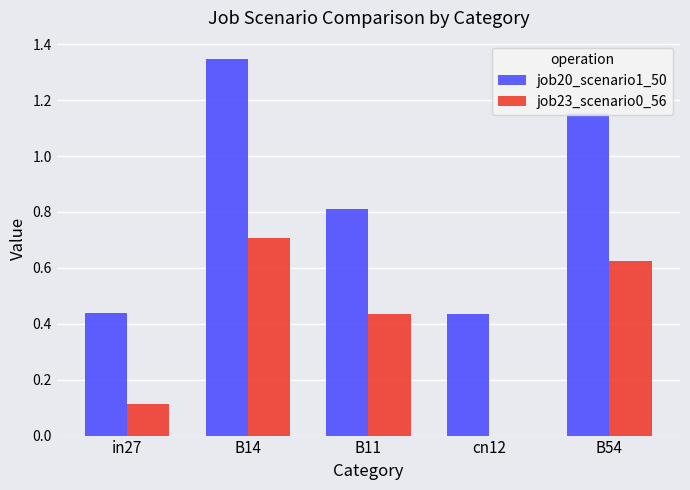

What is the sum of all job23_scenario0_56 values?

1.9